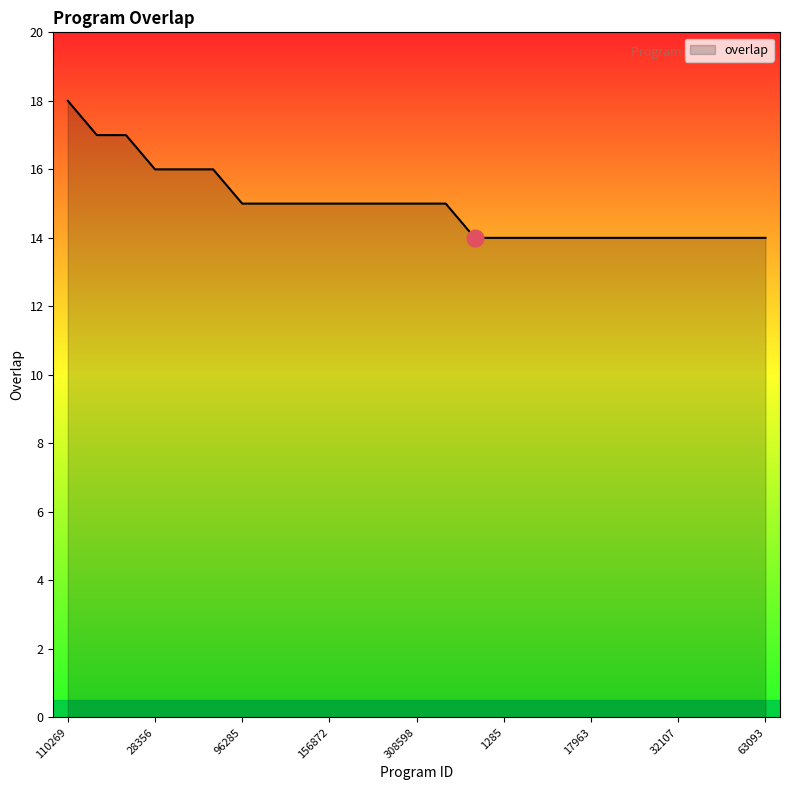

What is the smallest value displayed?

14